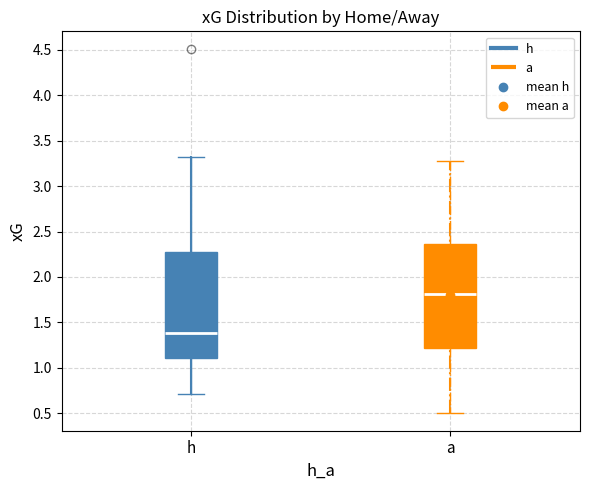

Reading left to right, transcribe this box plot: for each box, give where its median line is, the range the box spans, and where its two whiskers end, as read against the y-axis. The values are not printed on the chart, so give them approximately, as read against the axis.

h: median 1.40, box 1.10 to 2.25, whiskers 0.70 to 3.30
a: median 1.80, box 1.20 to 2.35, whiskers 0.50 to 3.25